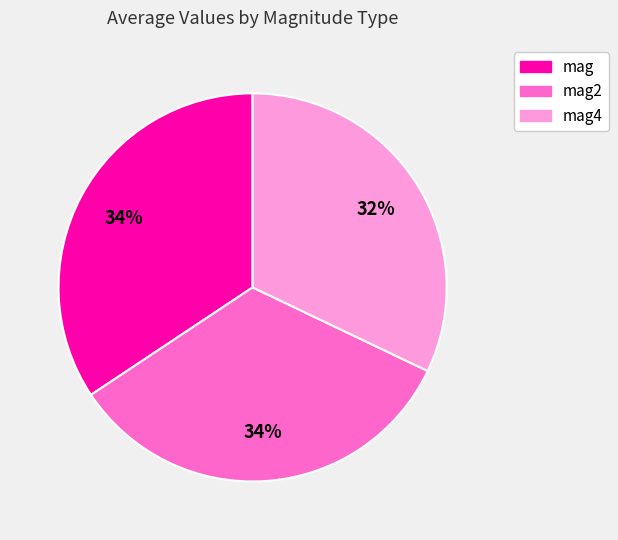

Between mag4 and mag2, which is larger?

mag2